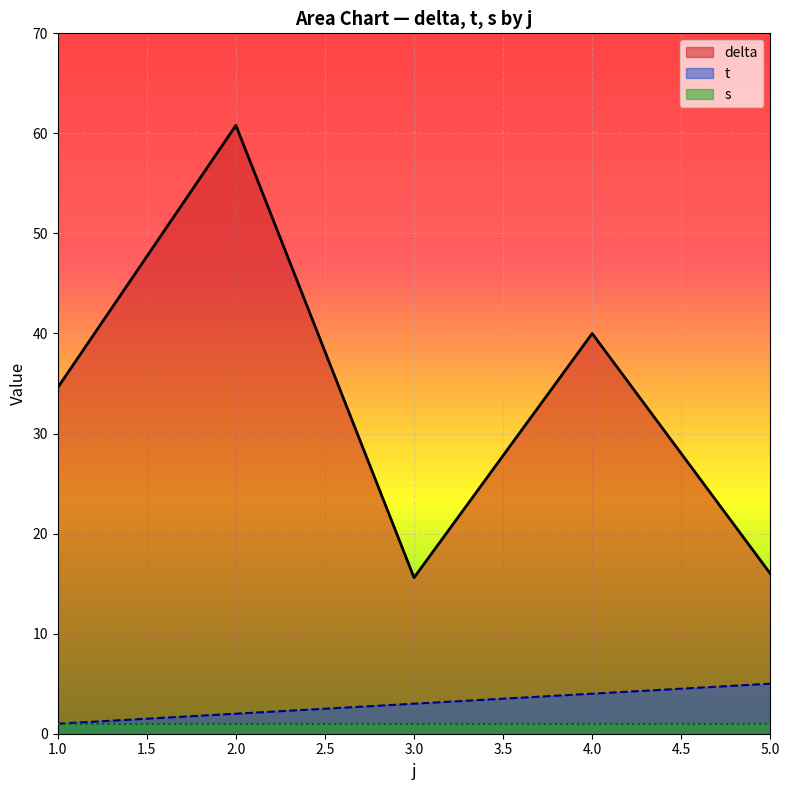

True or false: delta and s cross at least once.

False